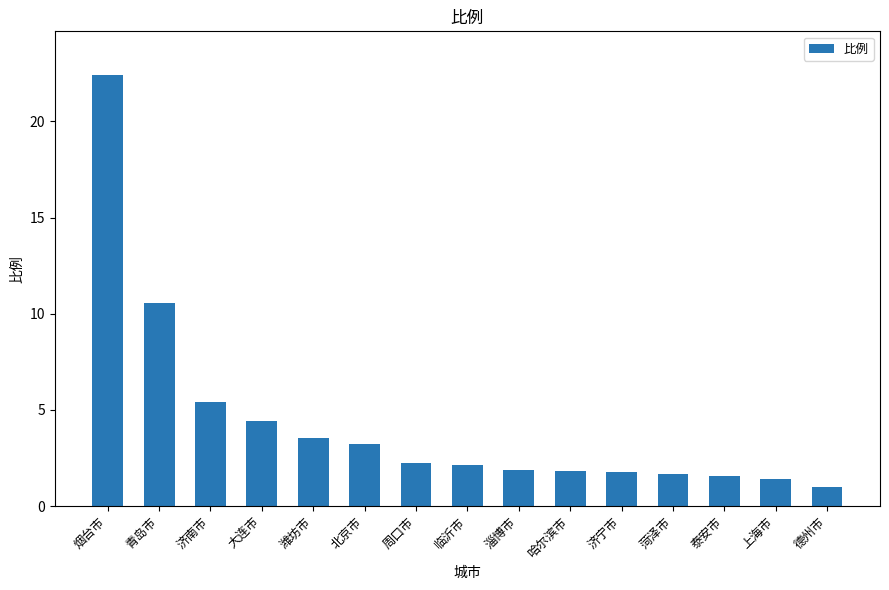

What is the difference between the maximum and minimum values?

21.4